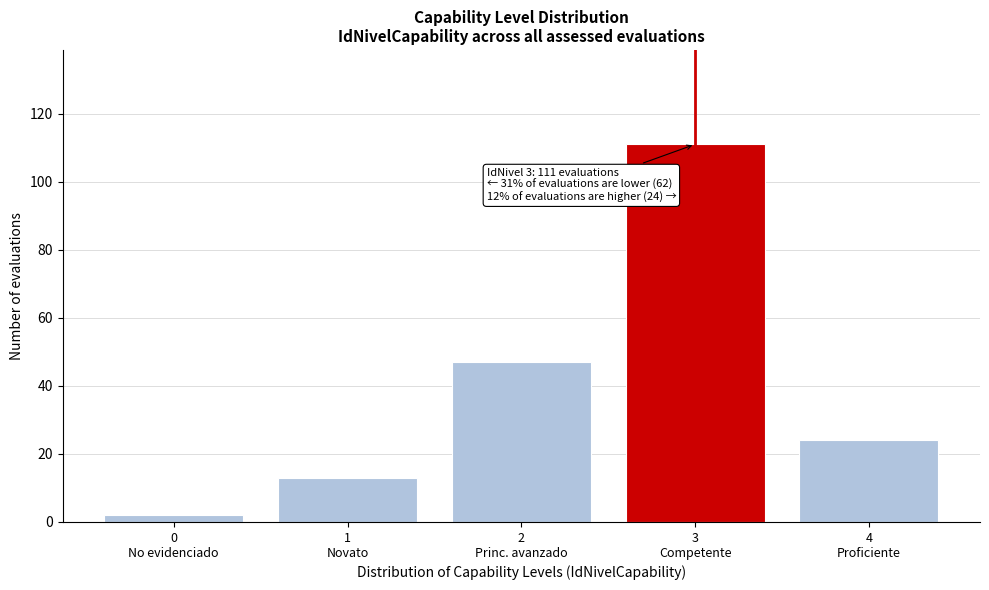

Reading left to right, what are all the values shown in this chart?

2	13	47	111	24